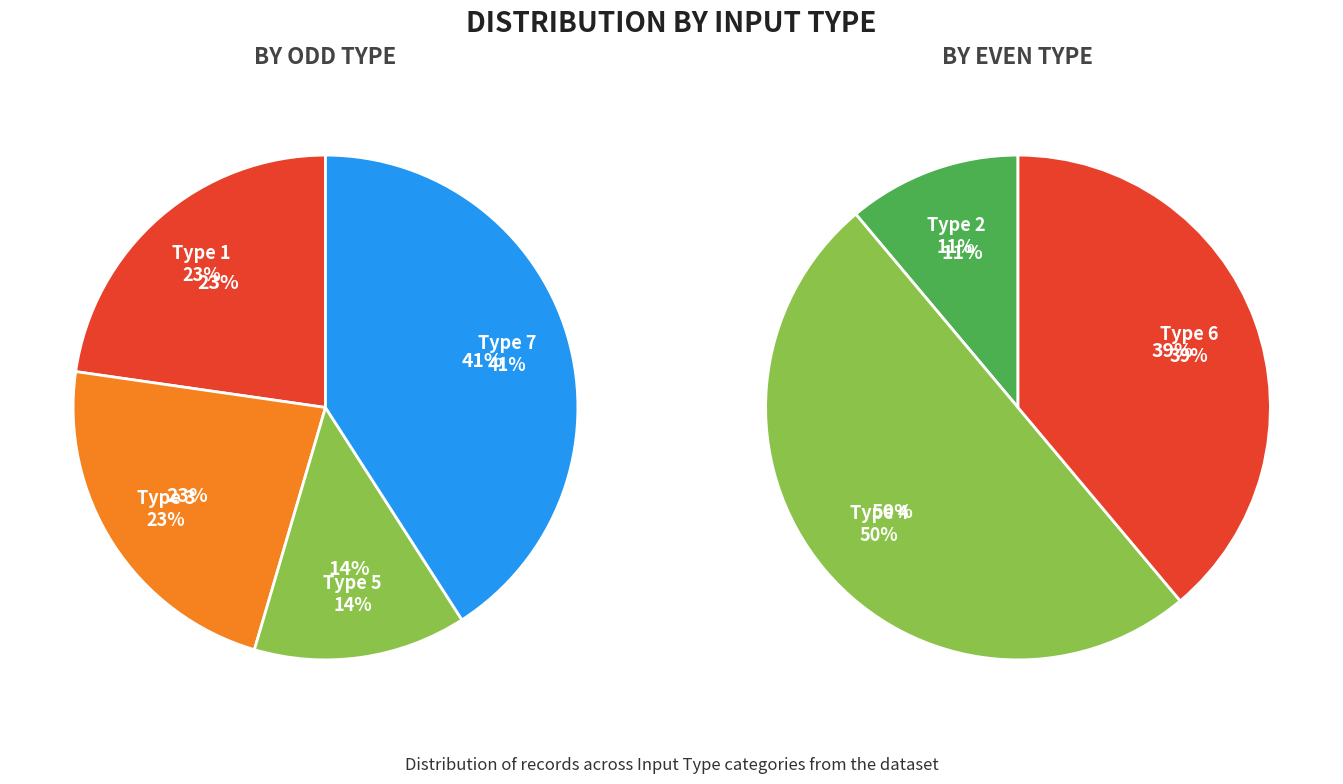

How many segments does this pie chart have?

7